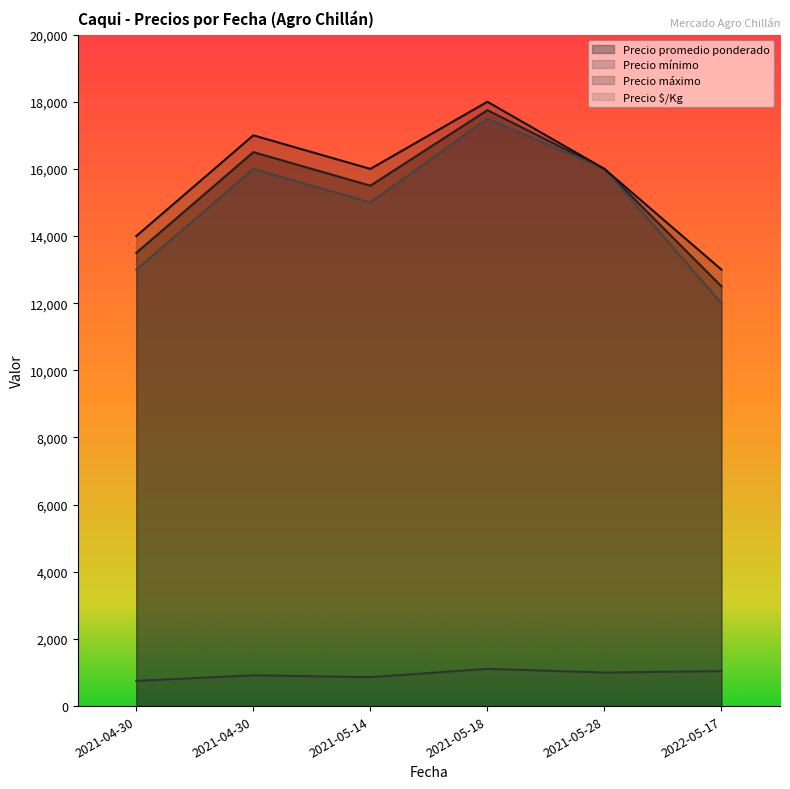

True or false: Precio máximo and Precio $/Kg cross at least once.

False